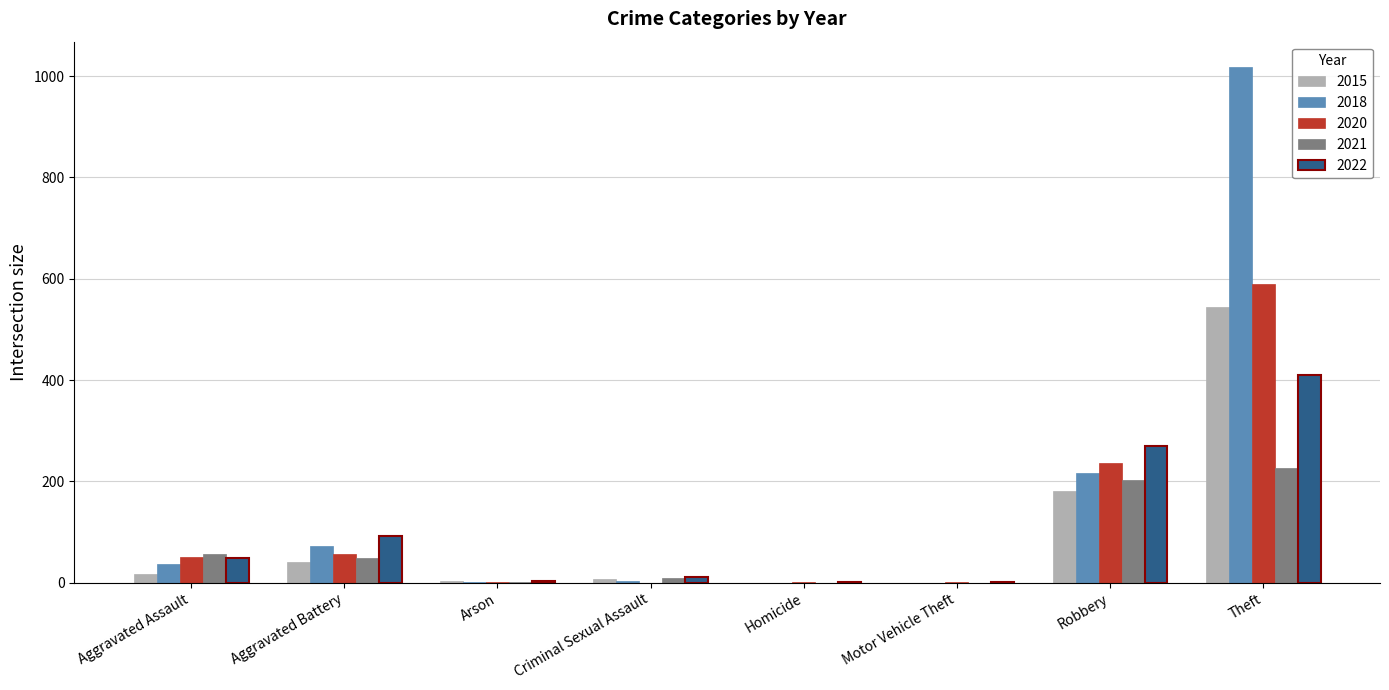

What is the sum of all 2022 values?

837